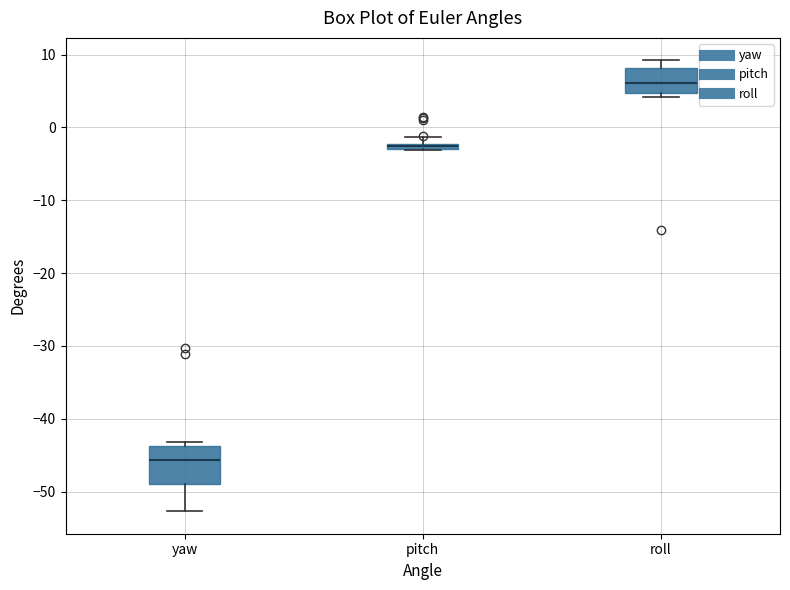

Where is the upper edge of the box for pitch on the y-axis? The values are not printed on the chart, so give them approximately, as read against the axis.

-2